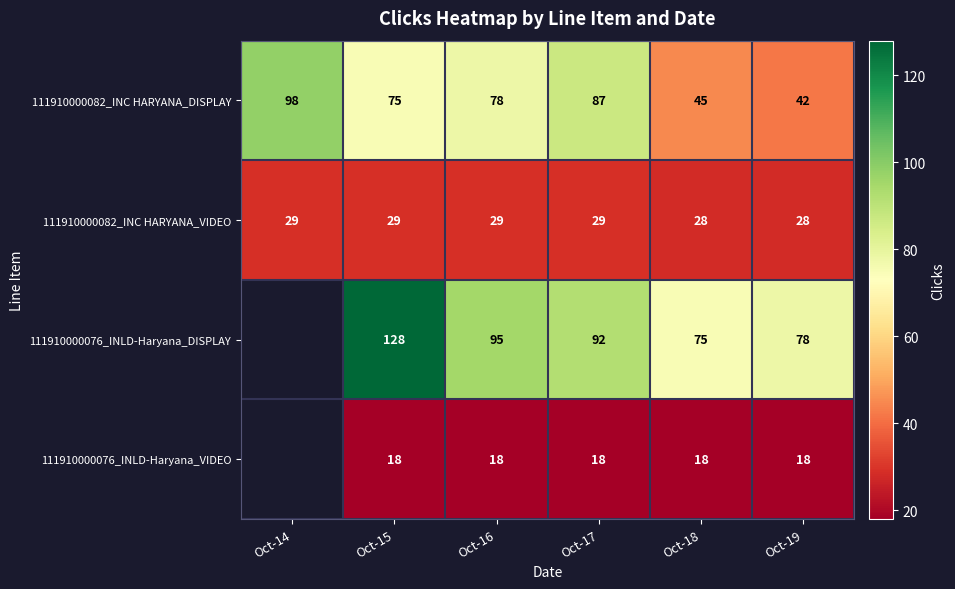

Is the value of 111910000076_INLD-Haryana_DISPLAY at Oct-18 greater than the value of 111910000082_INC HARYANA_VIDEO at Oct-16?

Yes